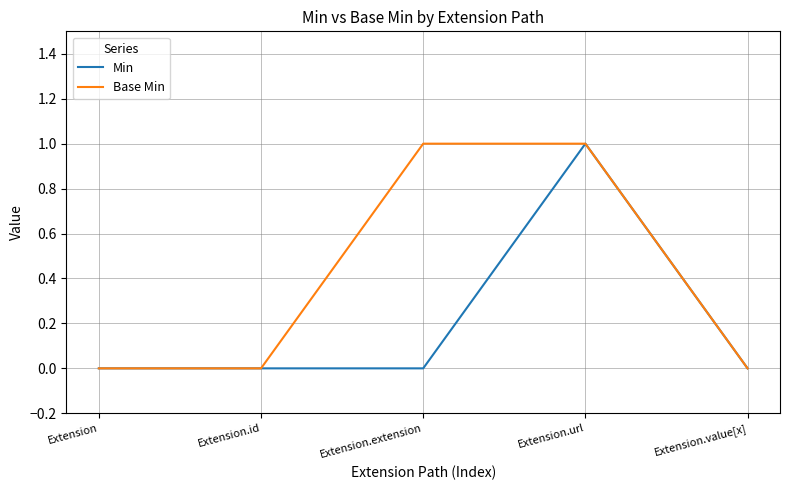

Reading left to right, transcribe all the data shown in this chart.

Min: 0	0	0	1	0
Base Min: 0	0	1	1	0